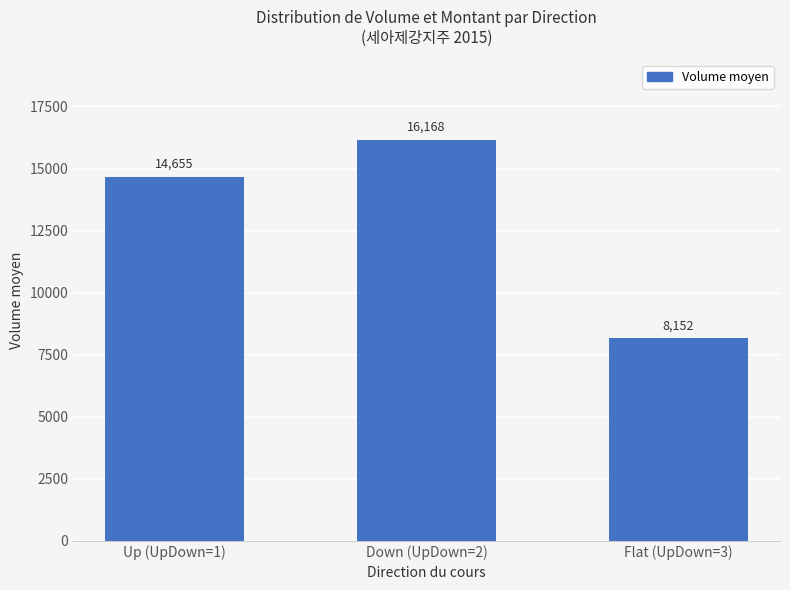

Between Up (UpDown=1) and Flat (UpDown=3), which is larger?

Up (UpDown=1)